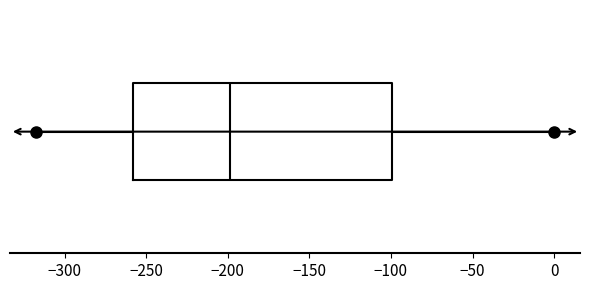

Where does the left whisker of the box end on the x-axis? The values are not printed on the chart, so give them approximately, as read against the axis.

-320